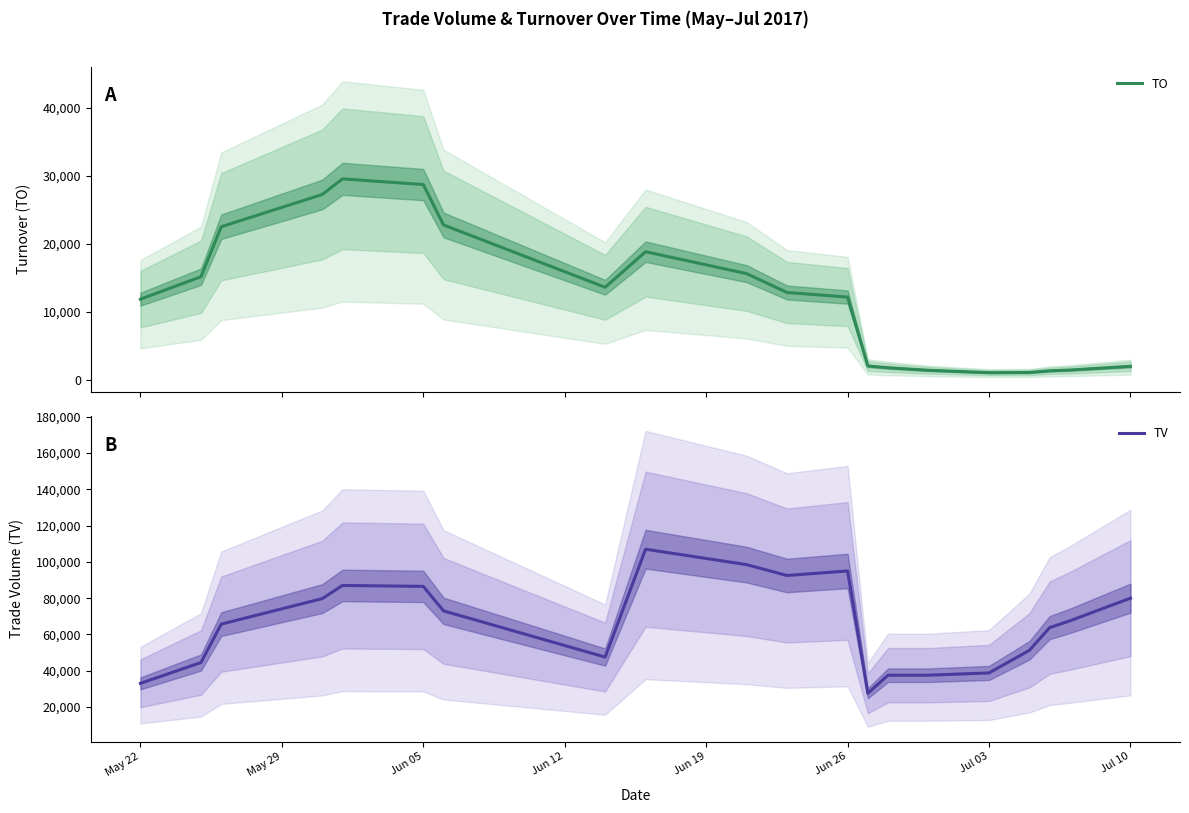

Count the number of categories in the chart.

20